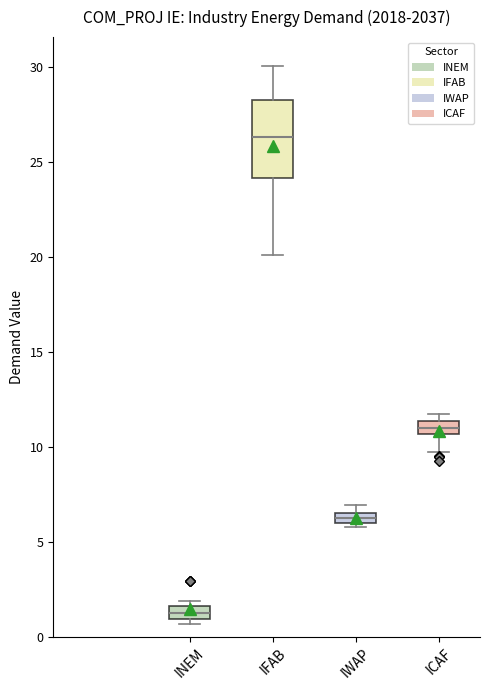

Which box's median line is the highest?

IFAB